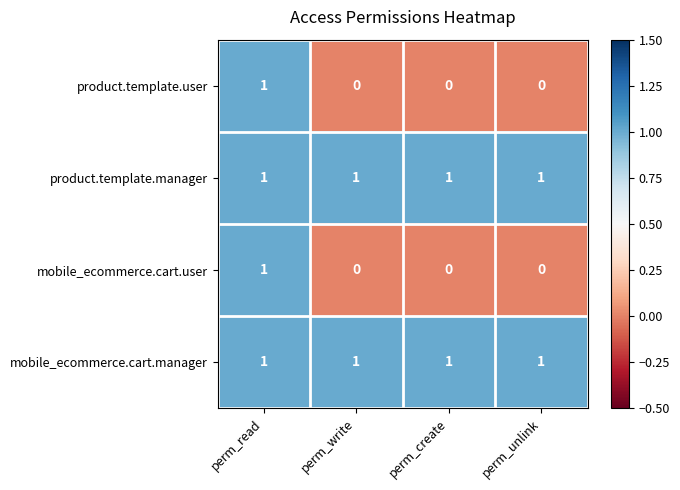

True or false: product.template.user has a value of 2 at perm_read.

False